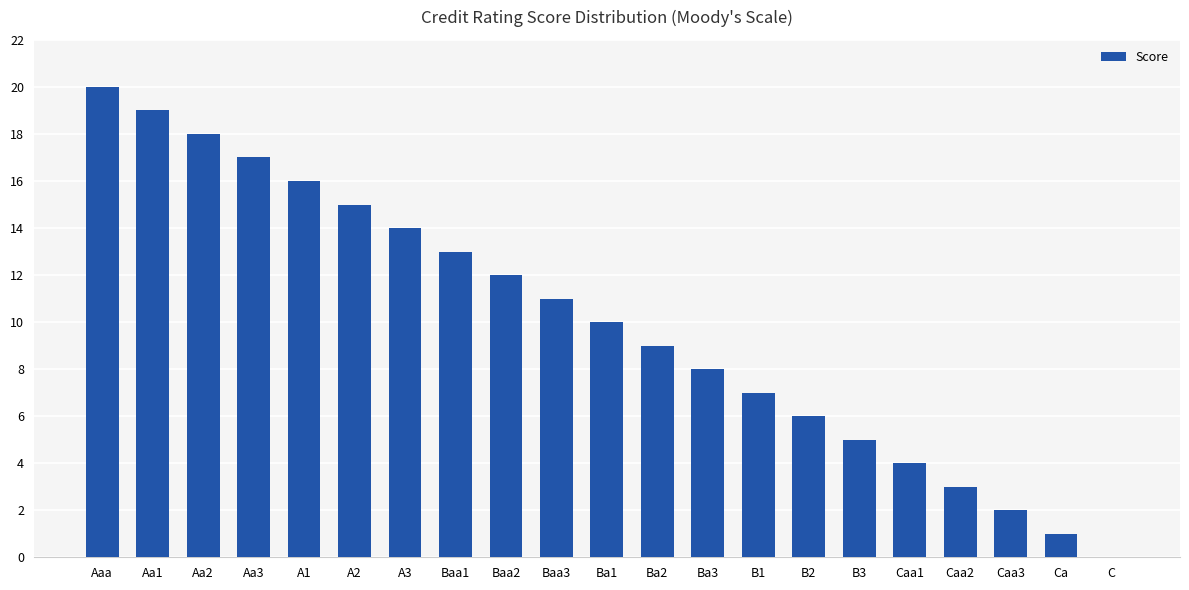

At which category does the chart reach its peak across all series?

Aaa